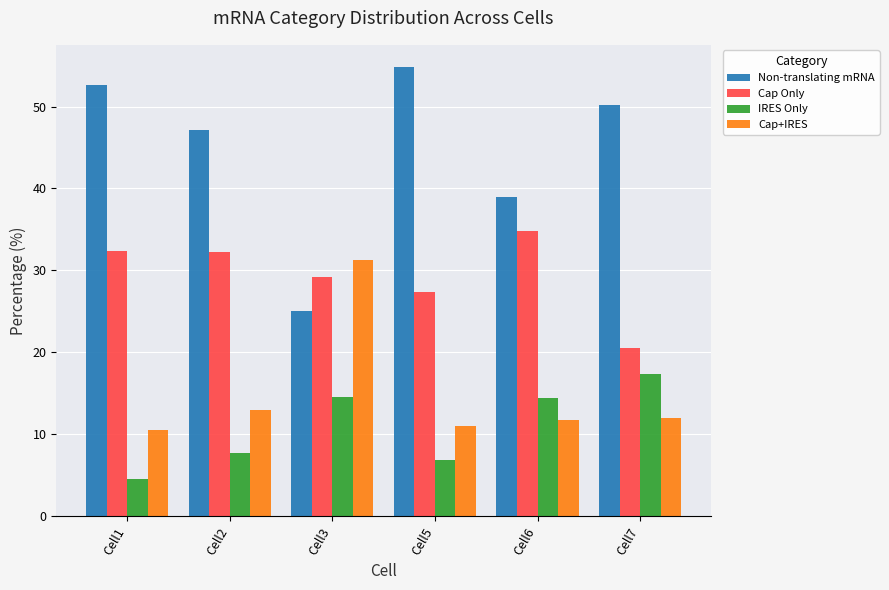

At which category does the chart reach its peak across all series?

Cell5